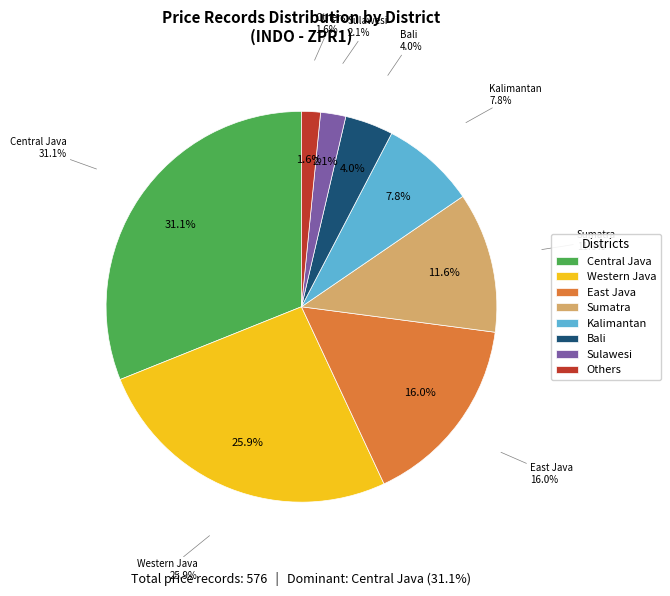

True or false: Z00005 accounts for 1% of the total.

False